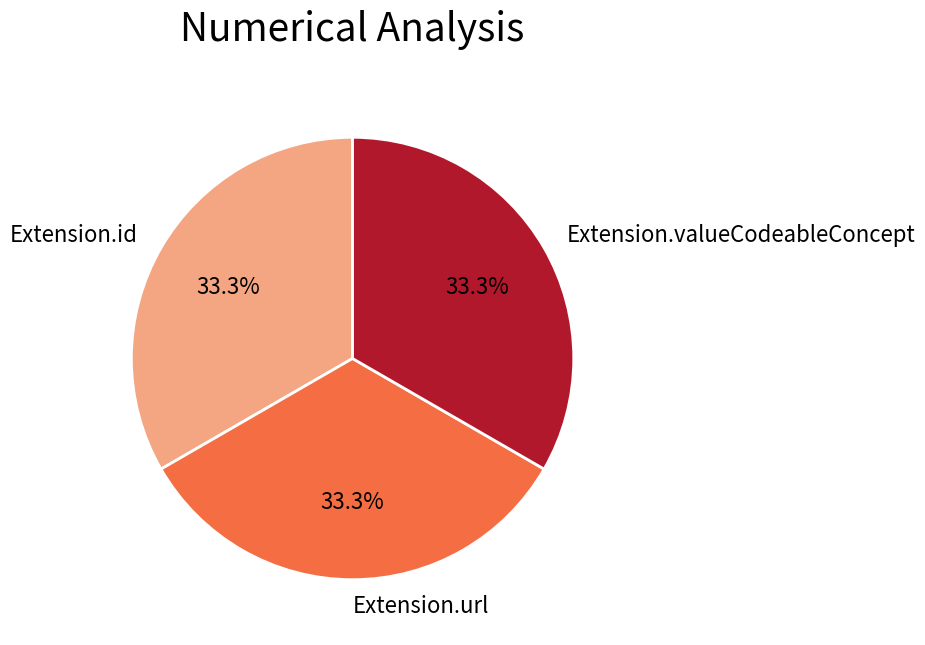

Is there any slice that represents more than half of the pie?

No